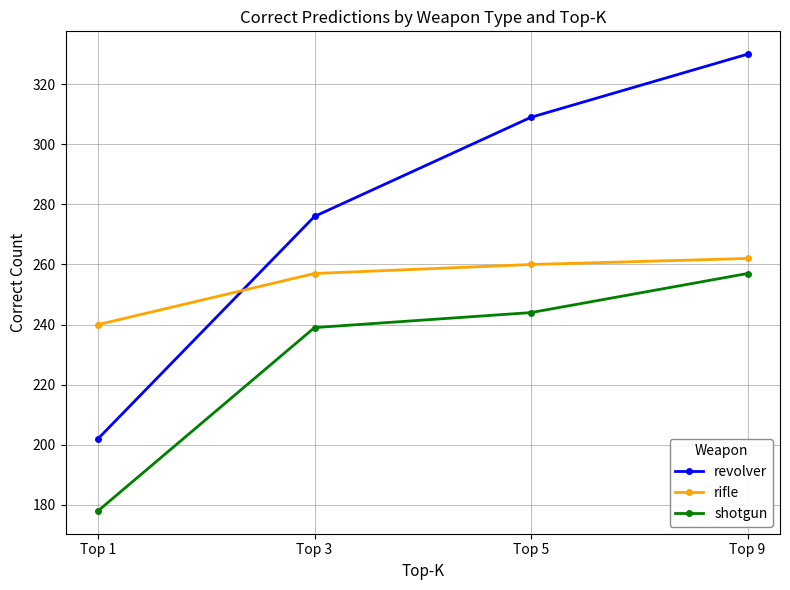

Between Top 5 and Top 9, which series saw the biggest shift?

revolver